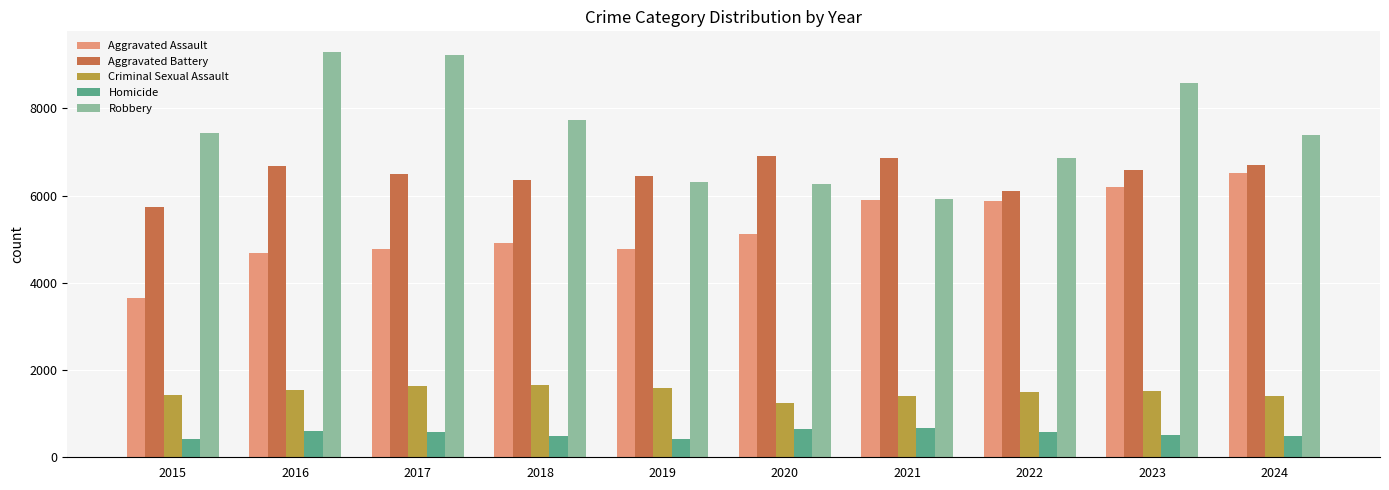

What value does the Homicide series have at 2018, to the nearest 10?

480